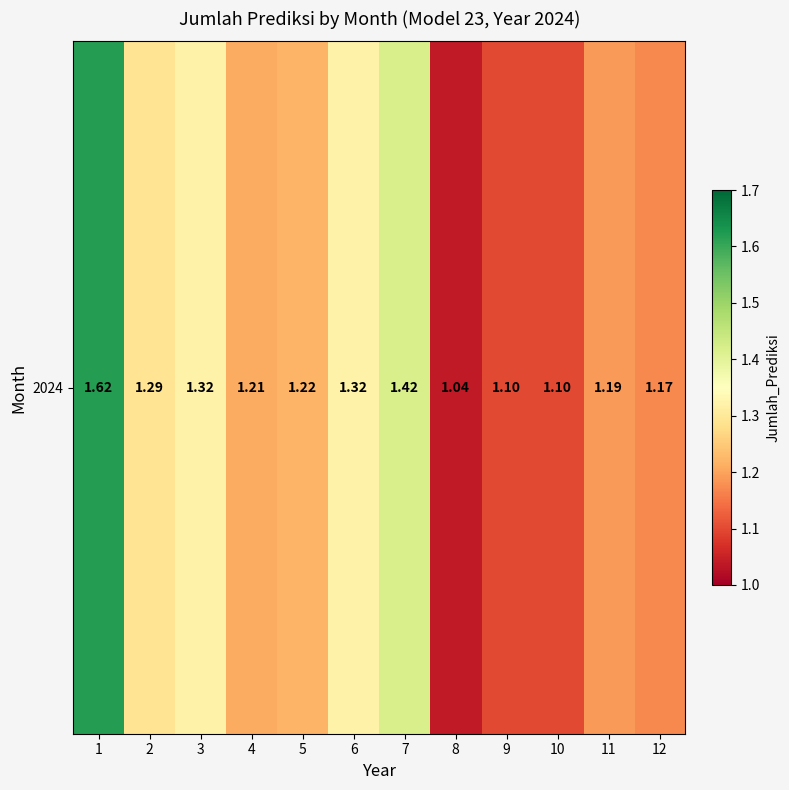

List the labels in order of value, smallest first.

8, 9, 10, 12, 11, 4, 5, 2, 3, 6, 7, 1